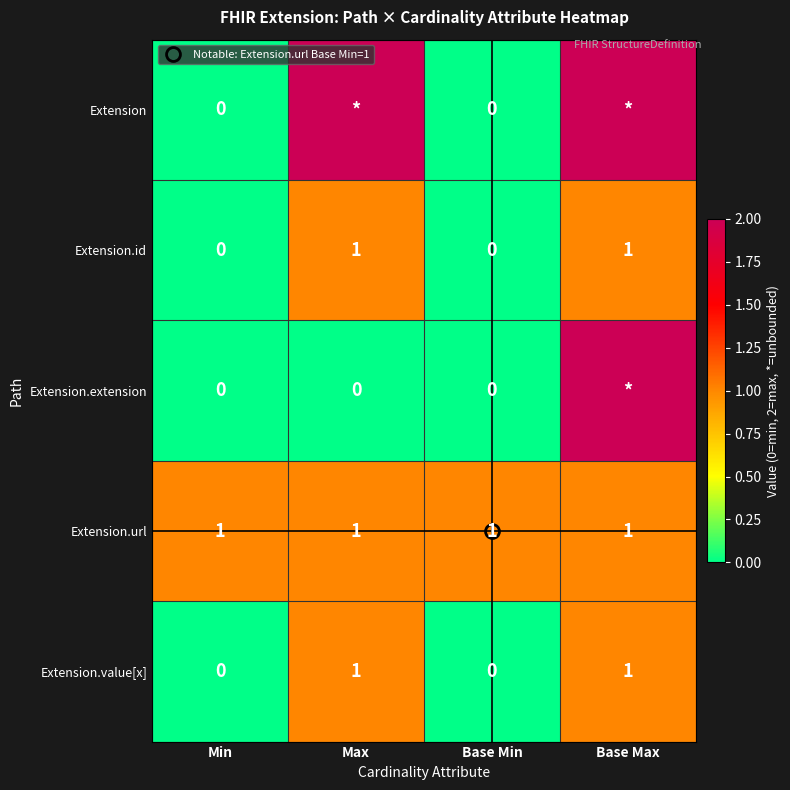

Between Max and Base Max, which series saw the biggest shift?

Extension.extension